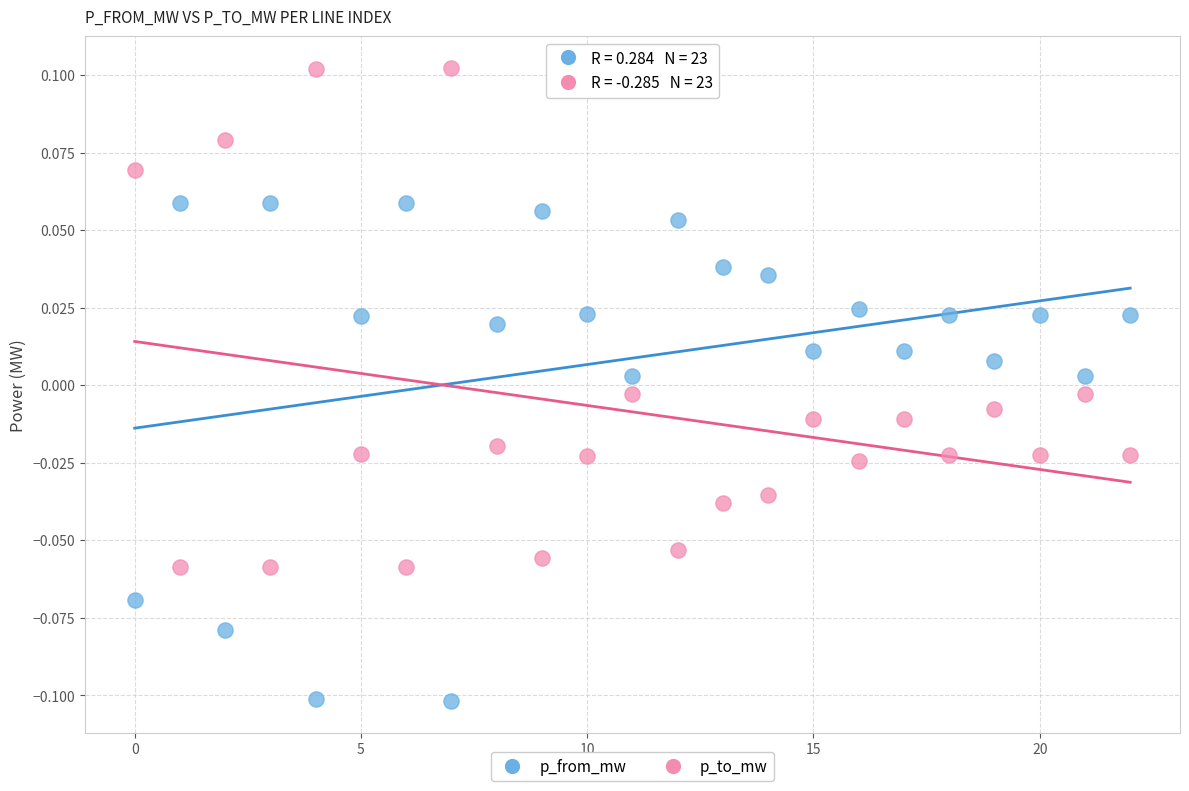

Which series contains the lowest Y value?

p_from_mw